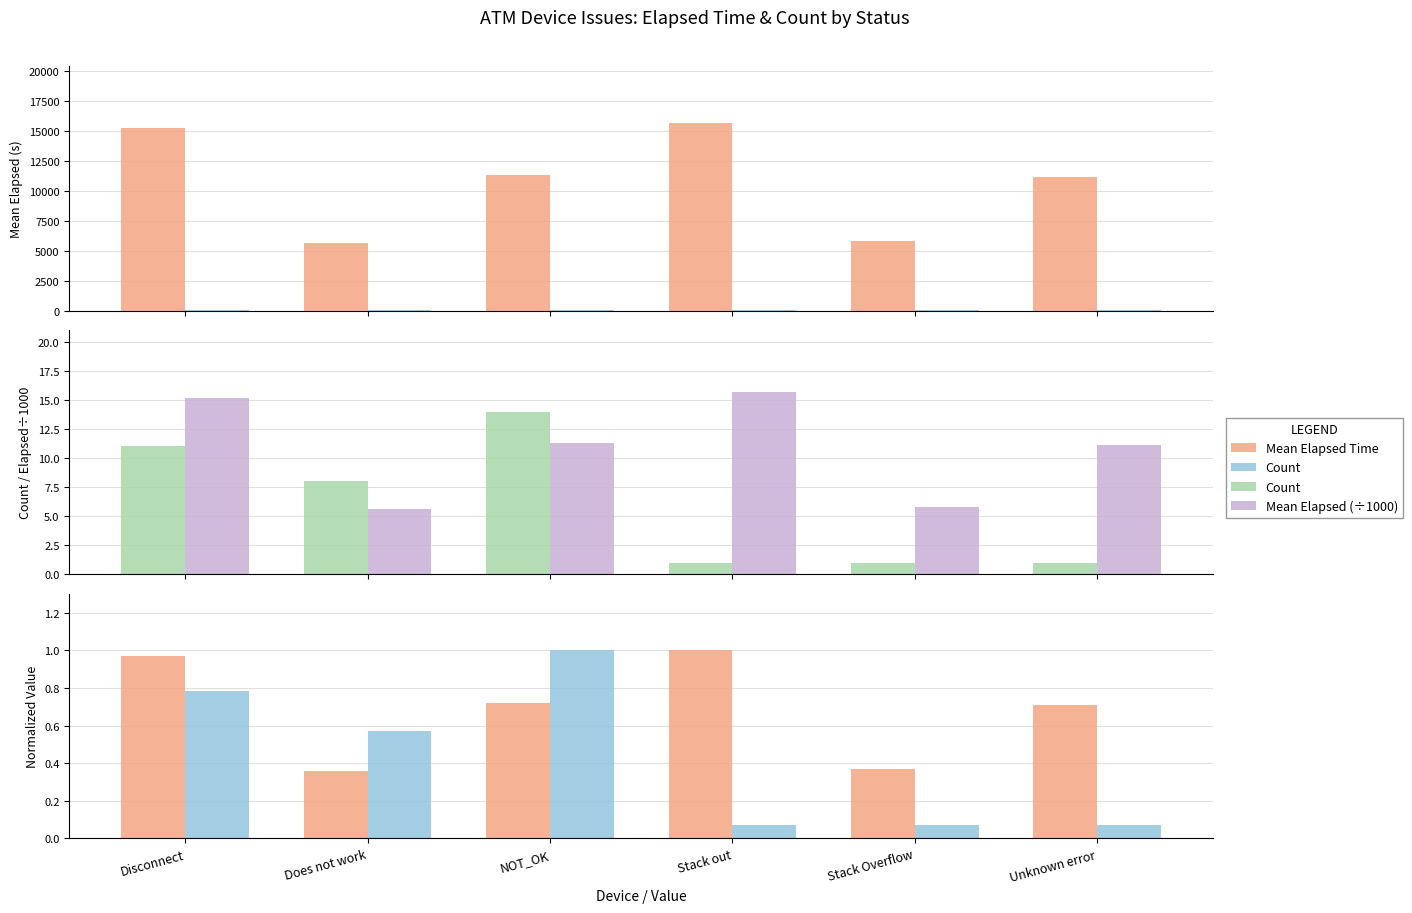

At which label does Norm Mean Elapsed reach its minimum?

Does not work